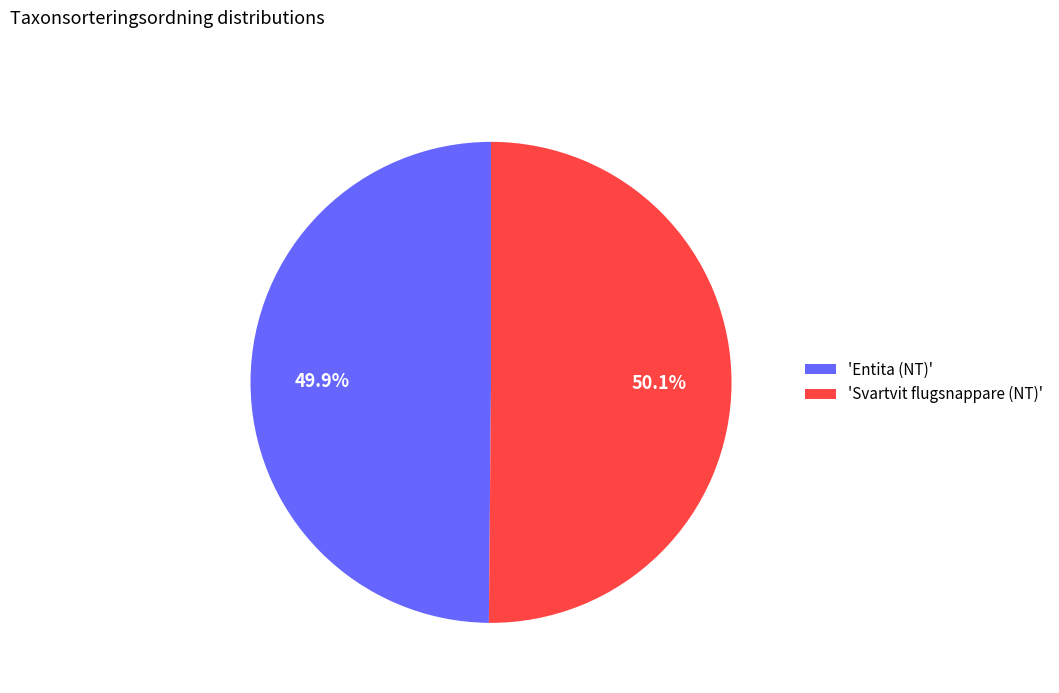

Does any single category account for the majority?

Yes